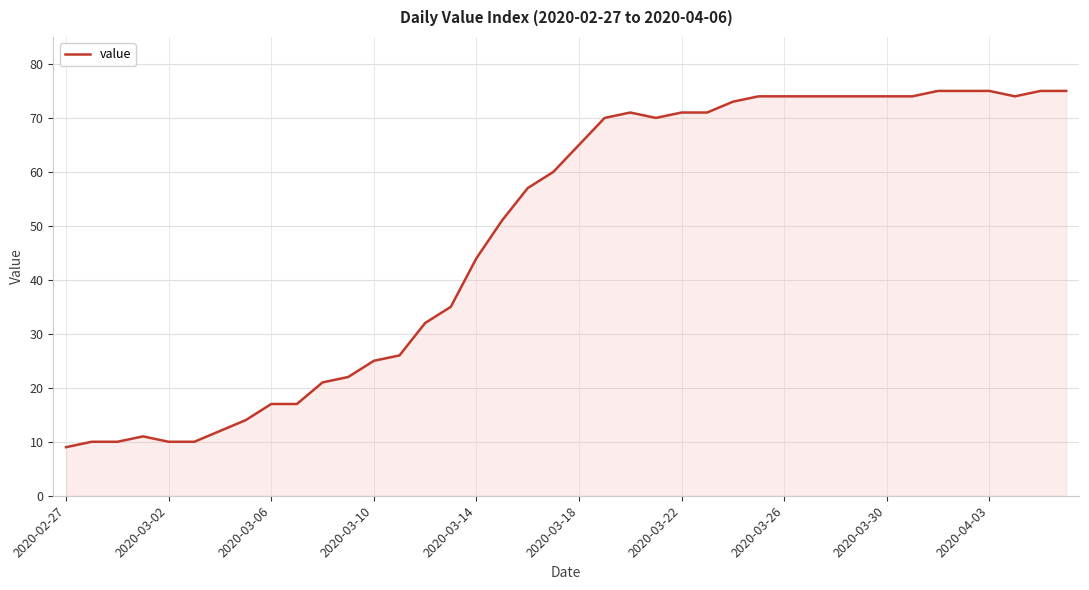

What is the difference between the second highest and second lowest values?

65